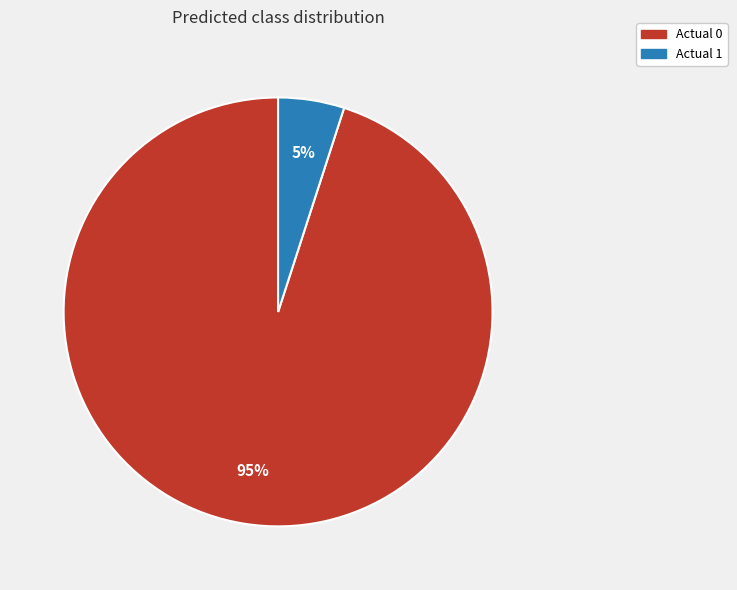

Which category has the biggest portion of the pie?

Actual 0